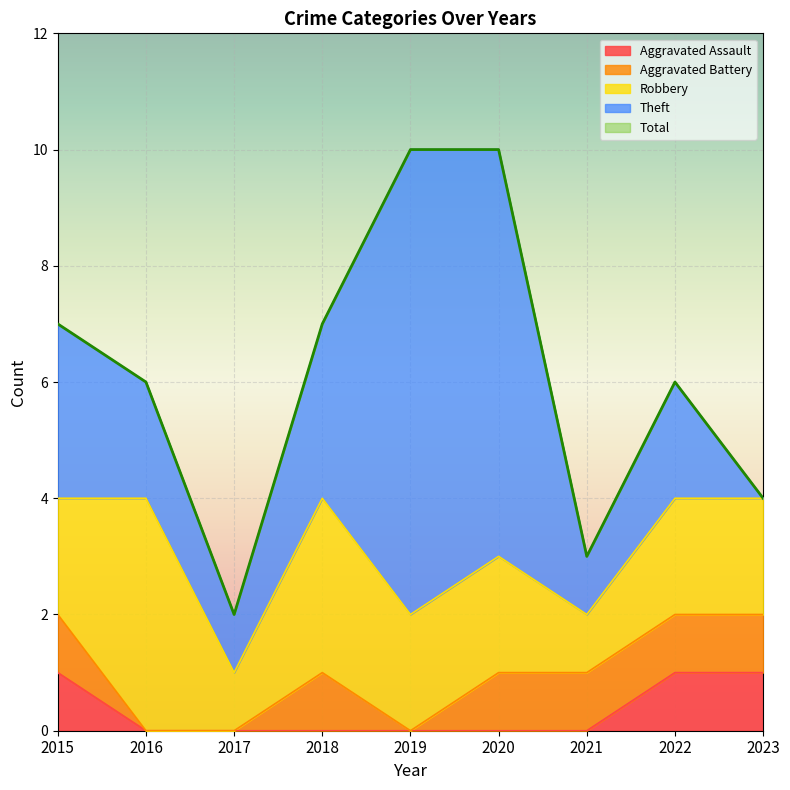

How many distinct data groups are displayed?

5